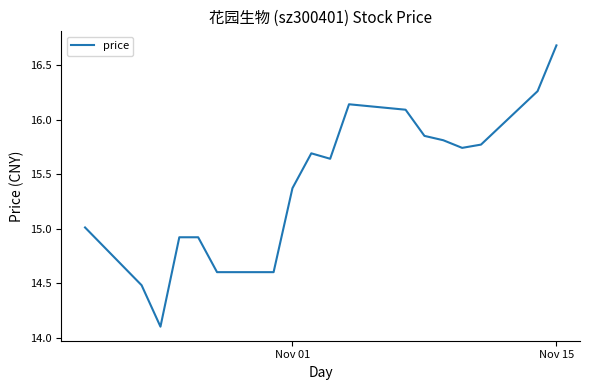

What is the greatest value displayed?

16.7